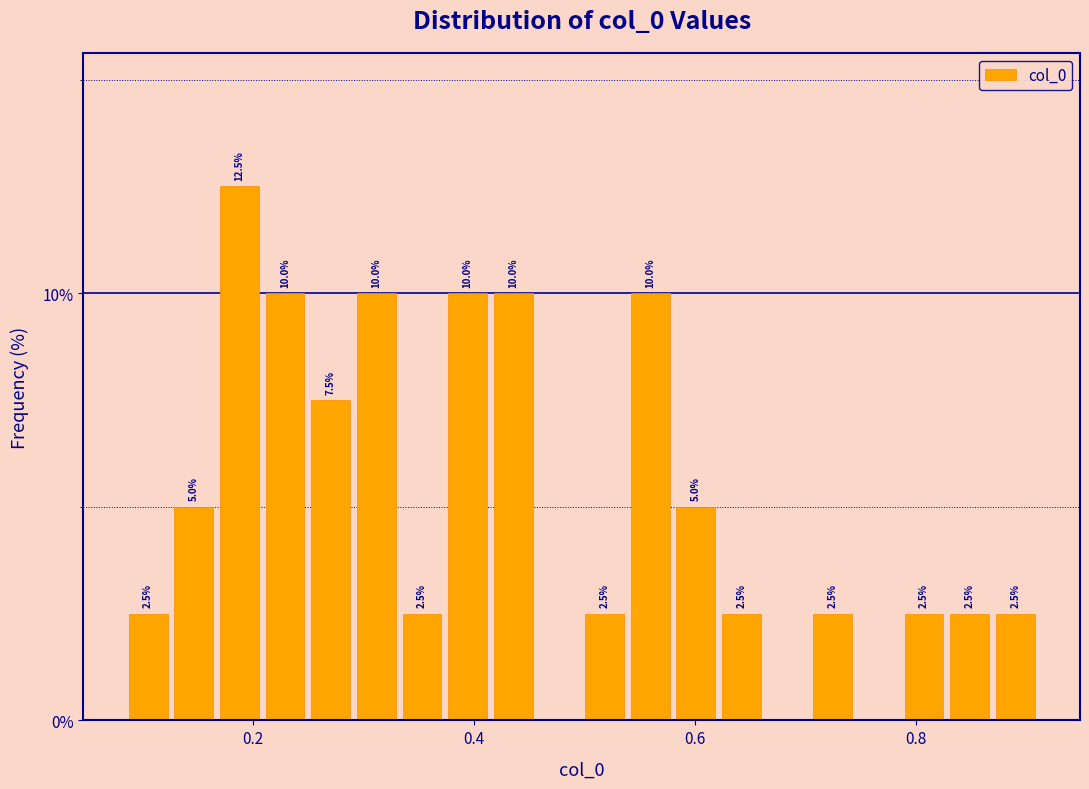

Read against the x-axis, roughly where is the centre of the tallest bar?

0.18